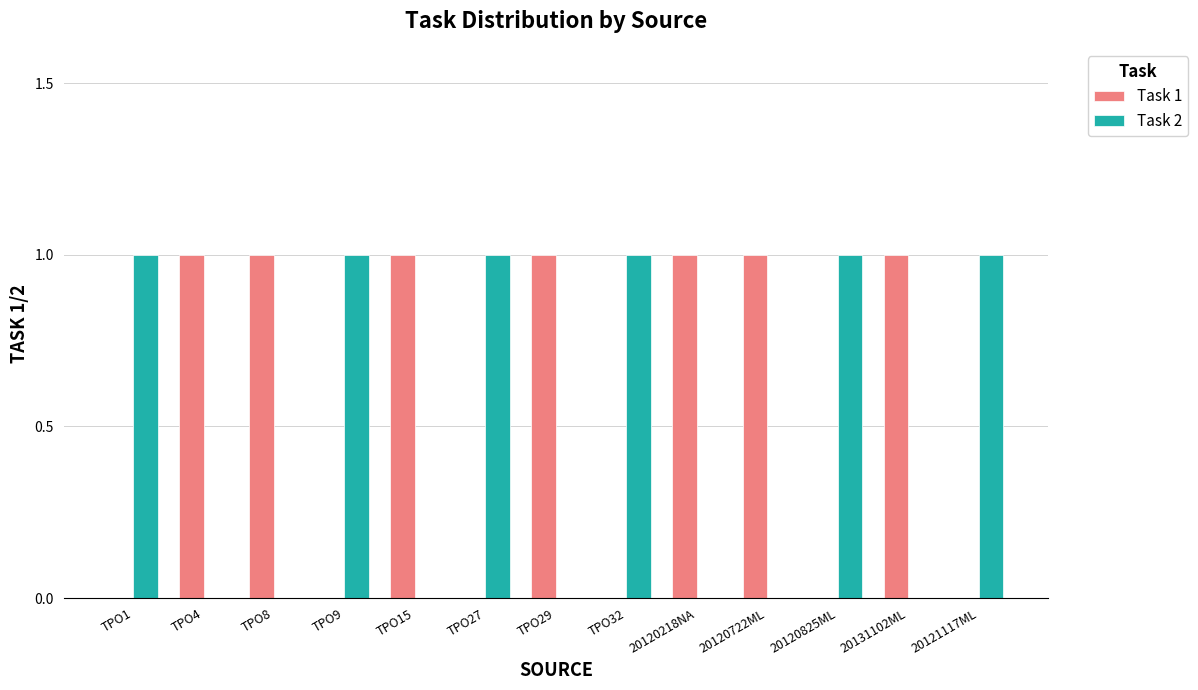

What is the total value across all series at TPO9?

1